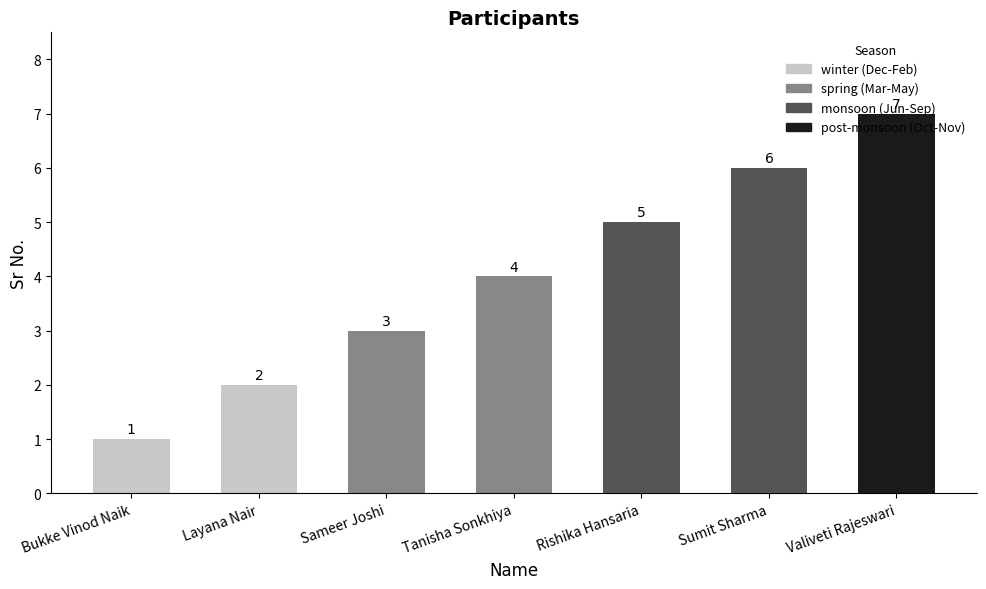

How many series are shown in this chart?

1